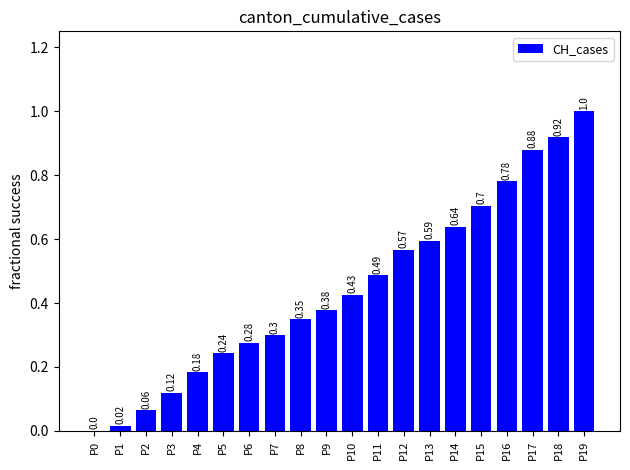

Does the chart contain stacked bars?

No